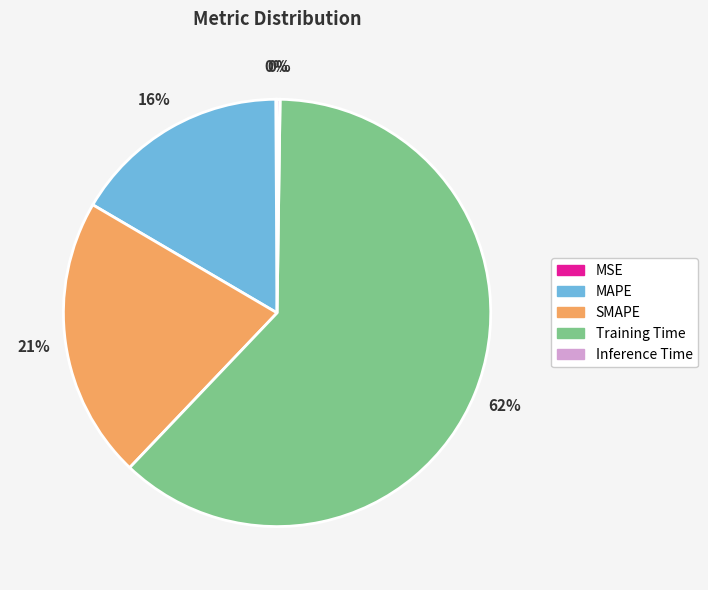

To the nearest percent, what is the average slice percentage?

20%